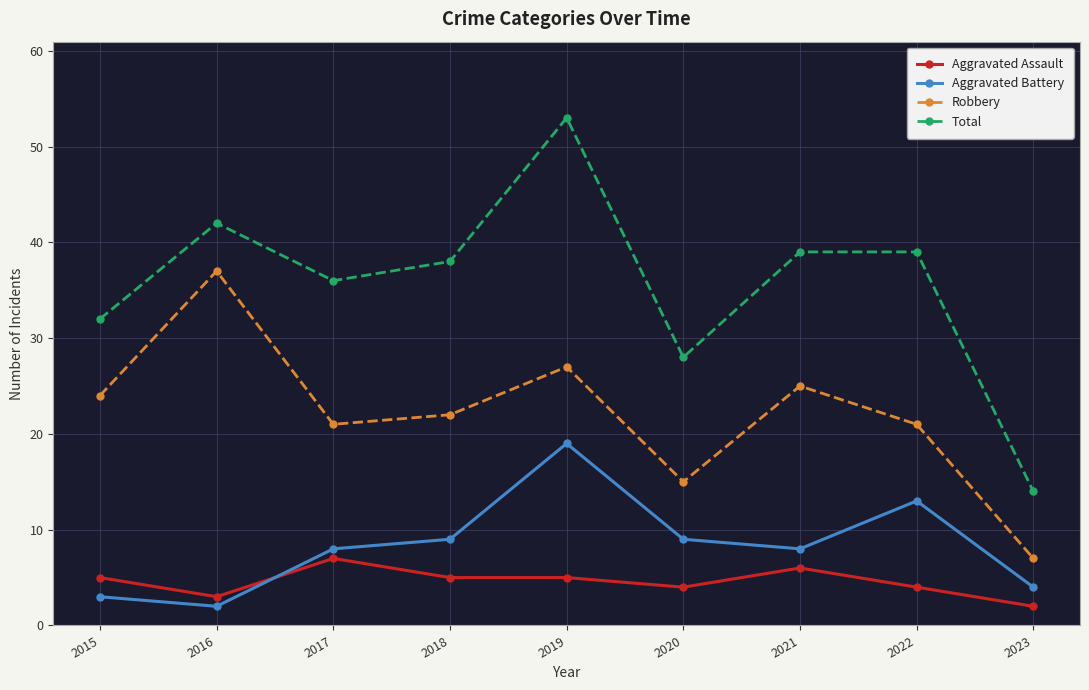

True or false: Aggravated Battery has a value of 19 at 2022.

False